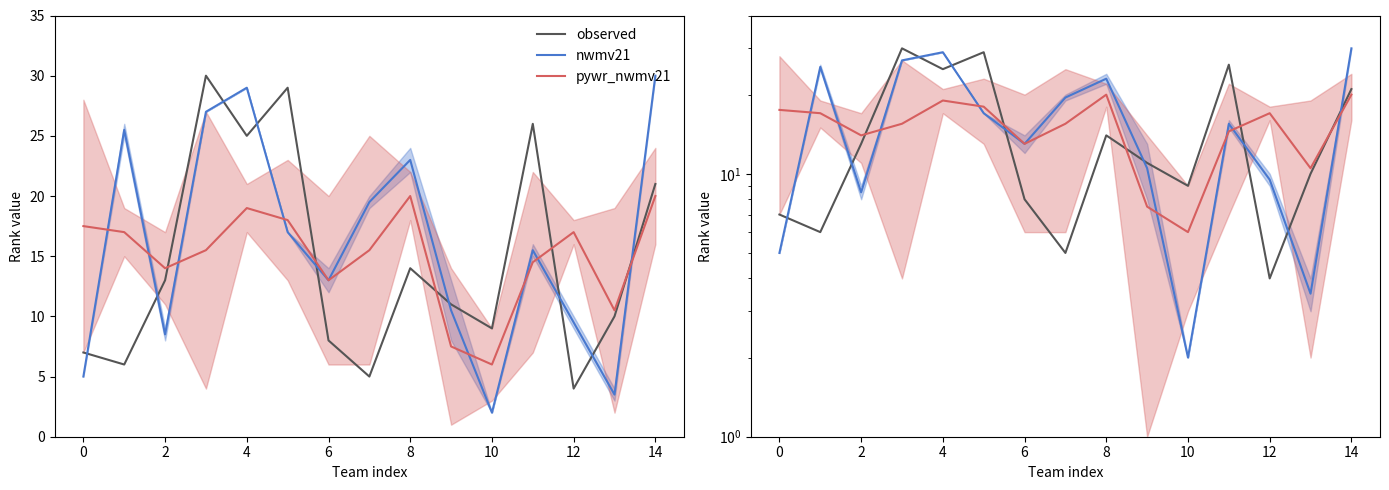

What is the total value across all series at 9?

29.0